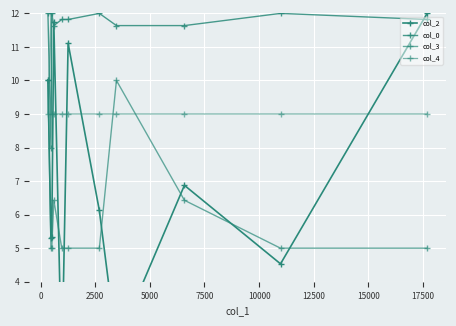

What is the value of the col_3 point at the 9th from the left?

6.4